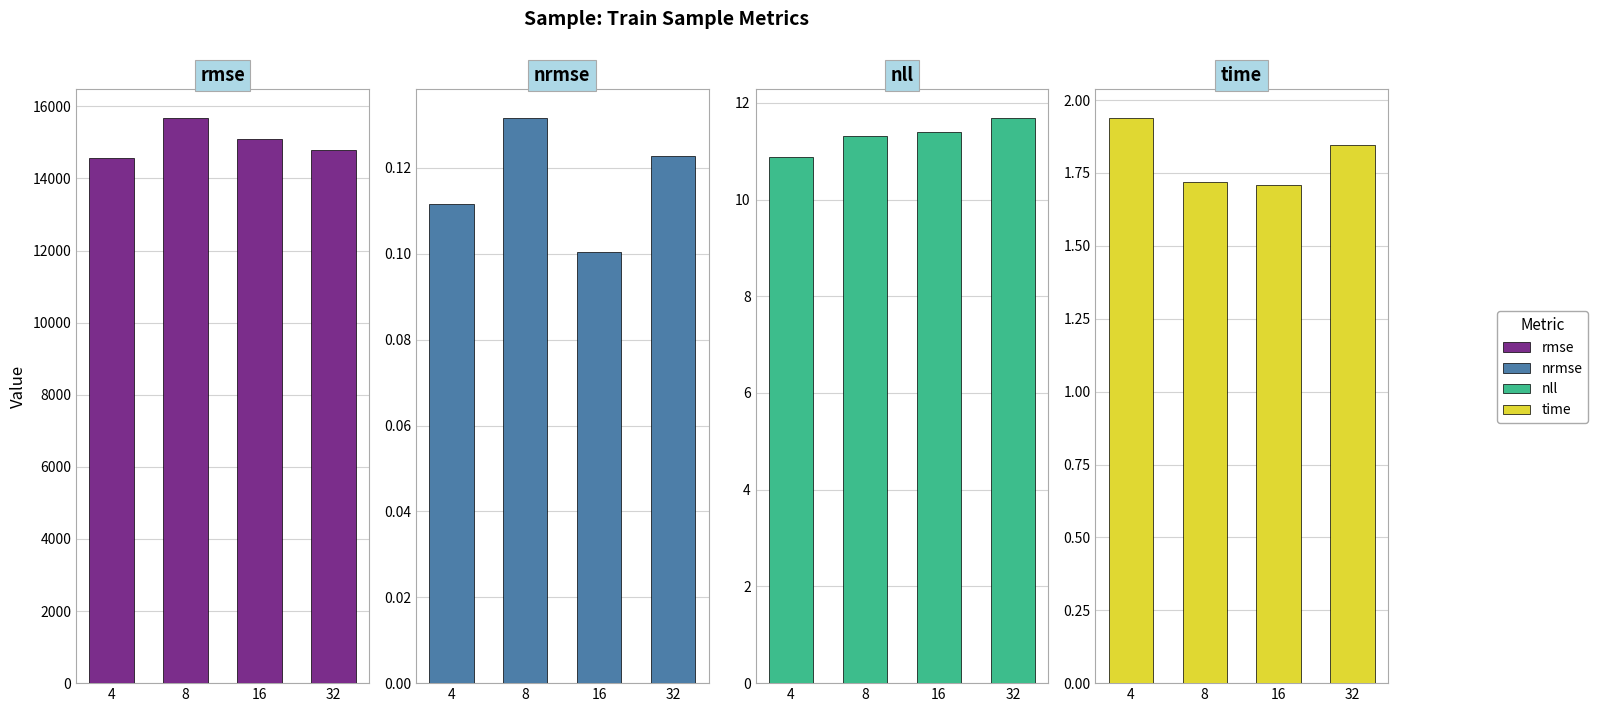

Rank the series at 4 from highest to lowest value.

rmse, nll, time, nrmse